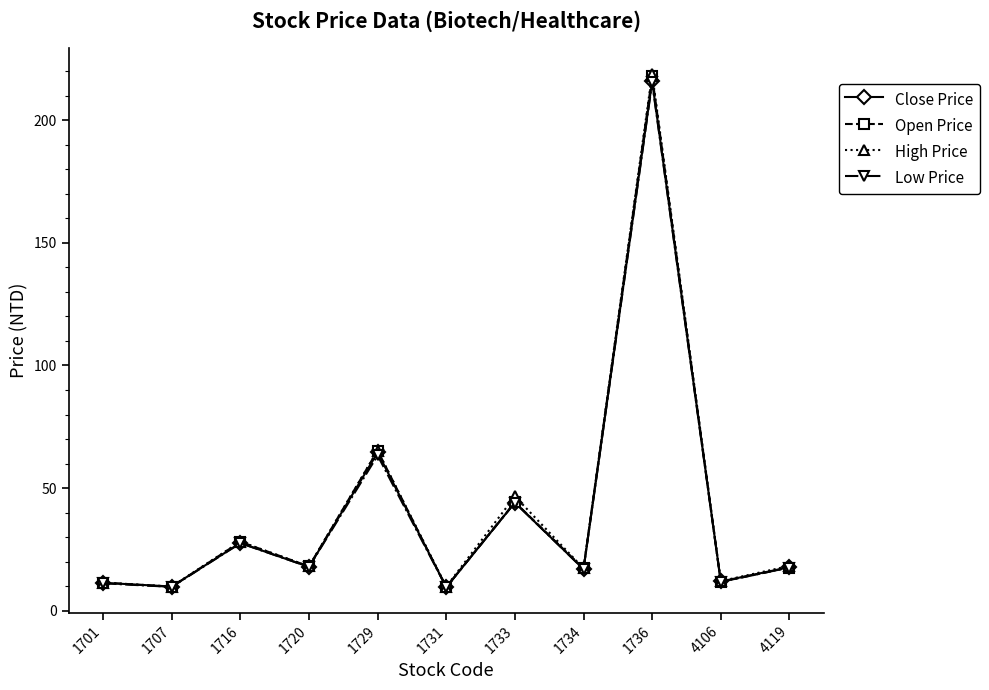

What is the value of the High Price point at the 3rd from the left?

28.1